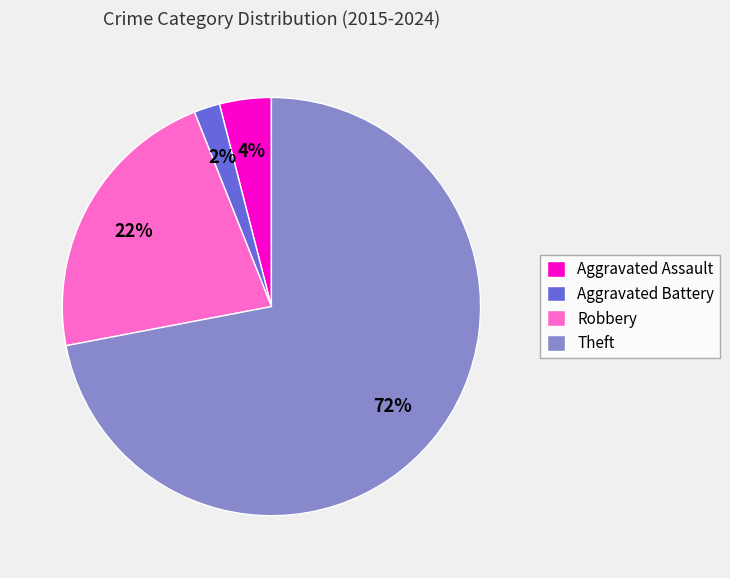

Is the sum of Robbery and Aggravated Assault greater than half?

No